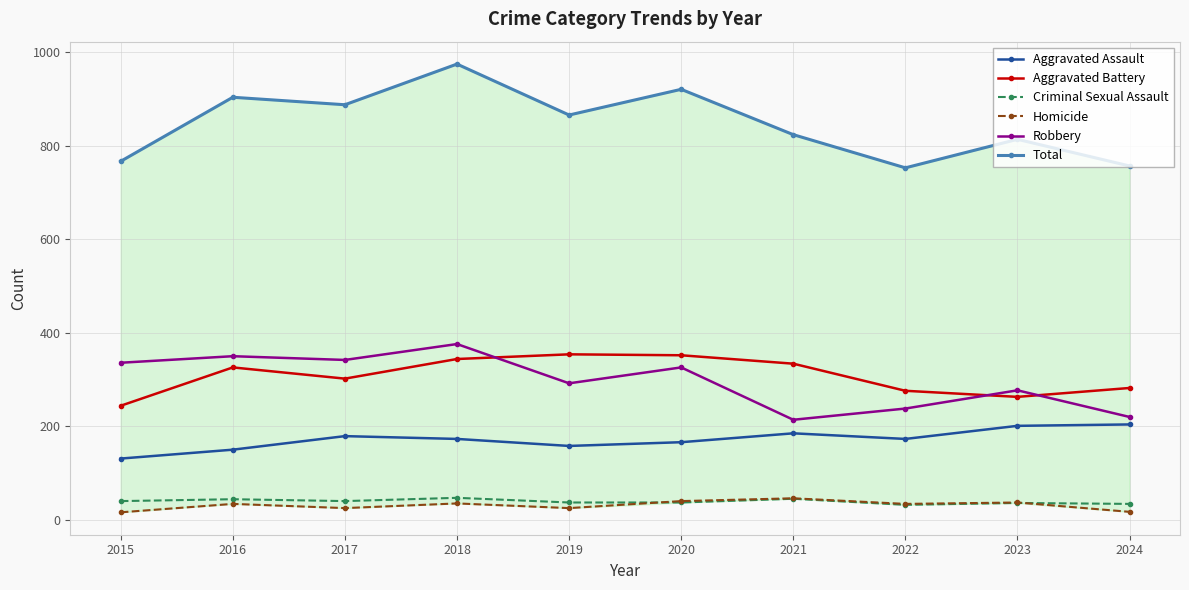

Reading left to right, list all the values displayed in this chart.

Aggravated Assault: 2015=131	2016=150	2017=179	2018=173	2019=158	2020=166	2021=185	2022=173	2023=201	2024=204
Aggravated Battery: 2015=244	2016=326	2017=302	2018=344	2019=354	2020=352	2021=334	2022=276	2023=263	2024=282
Criminal Sexual Assault: 2015=40	2016=44	2017=40	2018=47	2019=37	2020=37	2021=45	2022=32	2023=36	2024=34
Homicide: 2015=16	2016=34	2017=25	2018=35	2019=25	2020=40	2021=46	2022=34	2023=37	2024=17
Robbery: 2015=336	2016=350	2017=342	2018=376	2019=292	2020=326	2021=214	2022=238	2023=277	2024=220
Total: 2015=767	2016=904	2017=888	2018=975	2019=866	2020=921	2021=824	2022=753	2023=814	2024=757